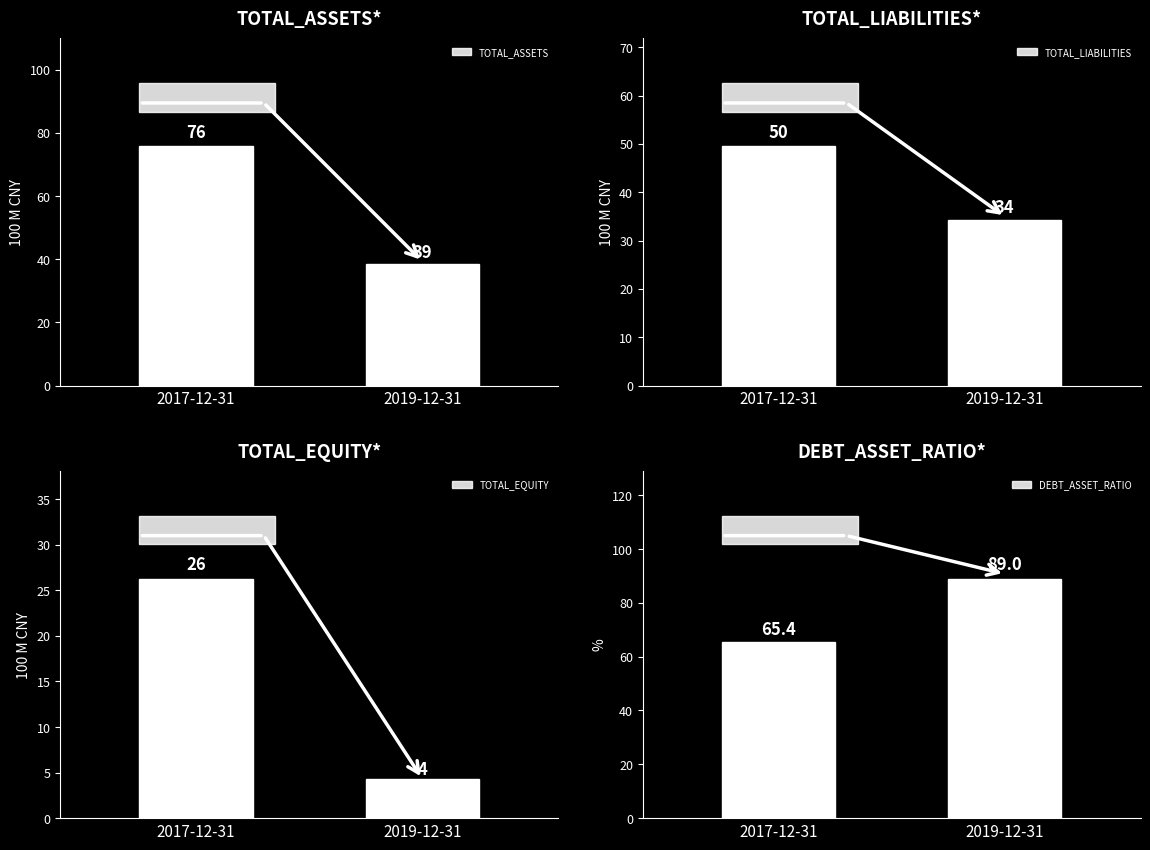

Which series changed the most between 2017-12-31 and 2019-12-31?

TOTAL_ASSETS